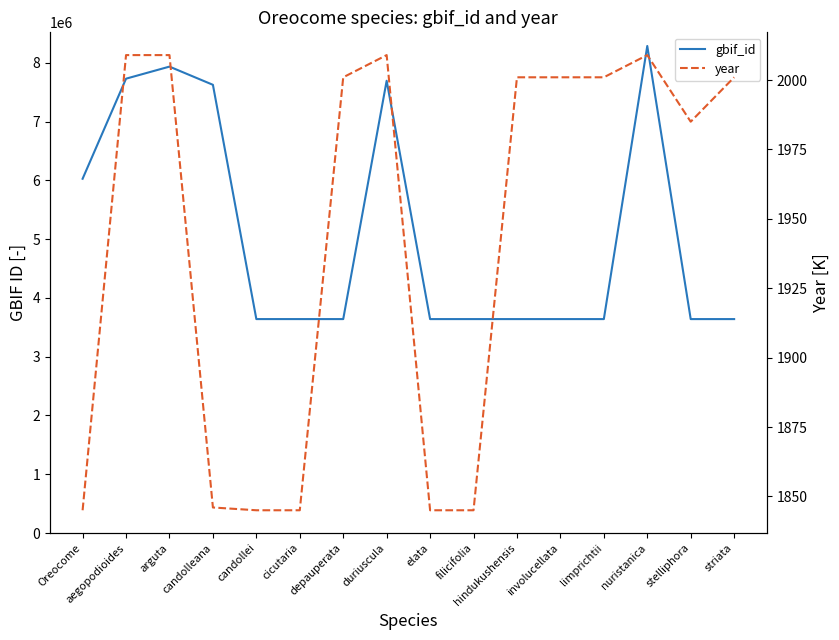

In gbif_id, how many points are lower than both neighbors (excluding endpoints)?

2